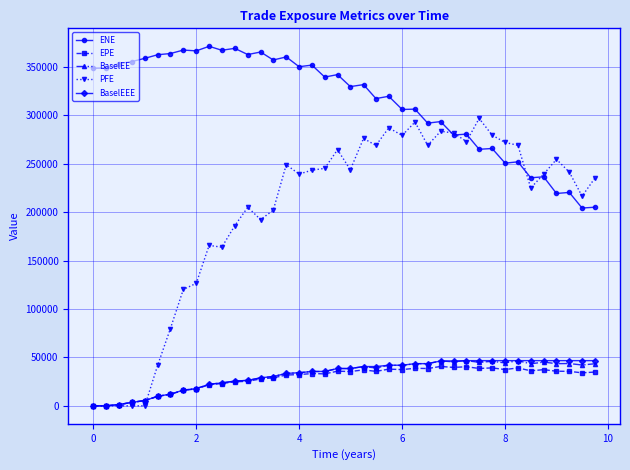

True or false: BaselEE and ENE intersect in this chart.

False